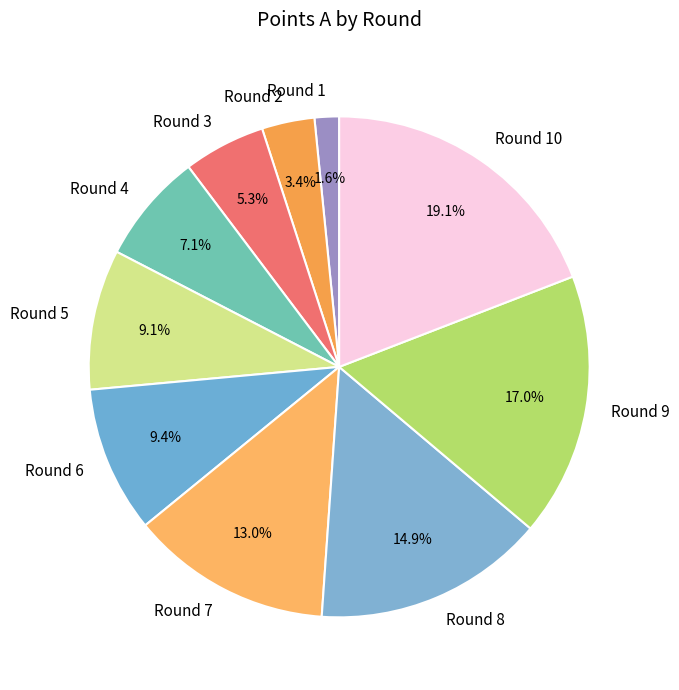

Is there a majority slice in this chart?

No